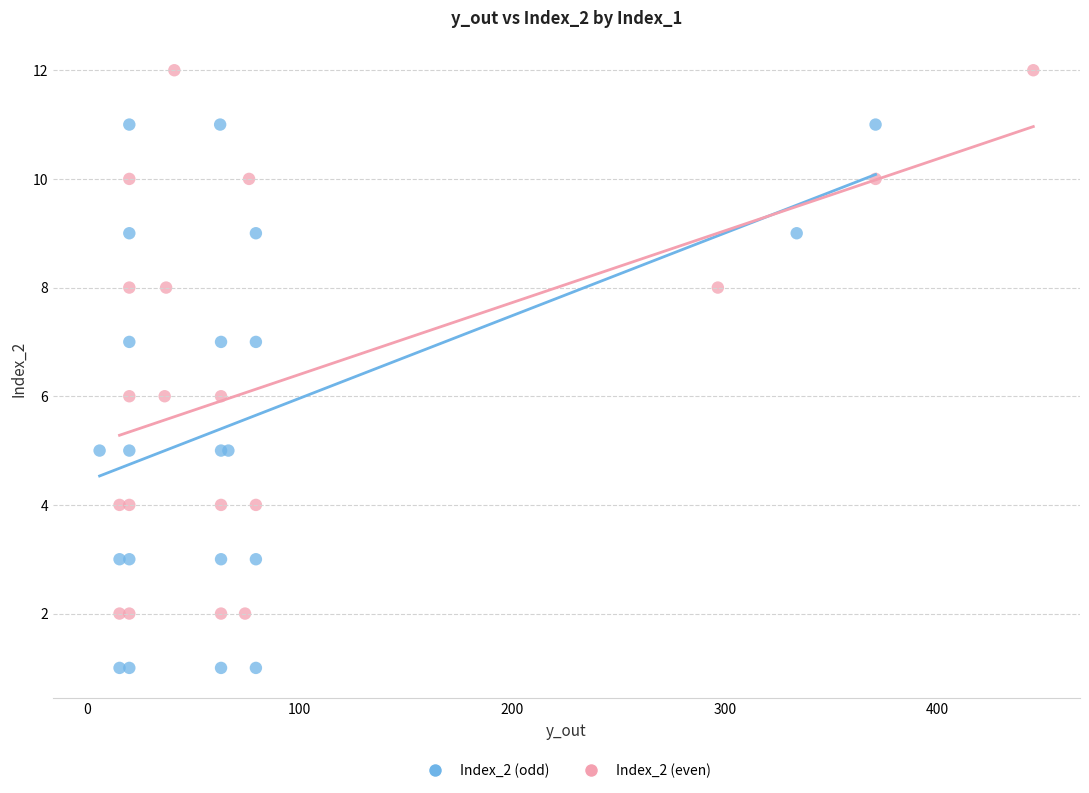

Which series reaches the maximum Y coordinate?

Index_2 (even)